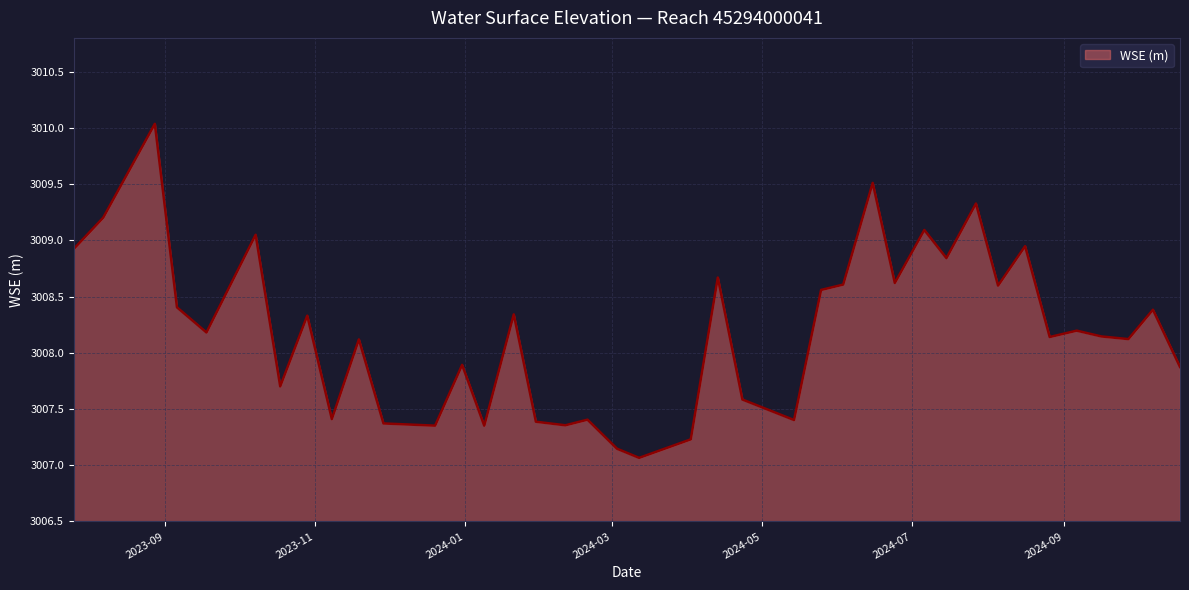

What is the maximum value shown in the chart?

3010.0